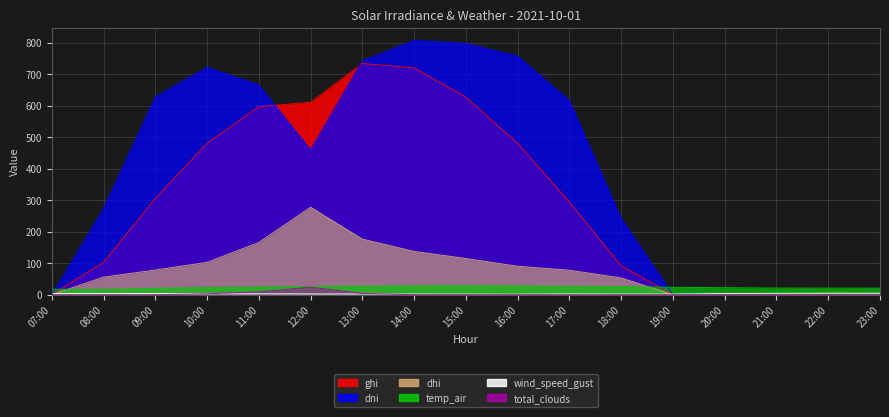

List the labels in order of temp_air value, largest first.

15:00, 14:00, 16:00, 13:00, 17:00, 12:00, 18:00, 11:00, 19:00, 10:00, 20:00, 21:00, 22:00, 23:00, 09:00, 07:00, 08:00